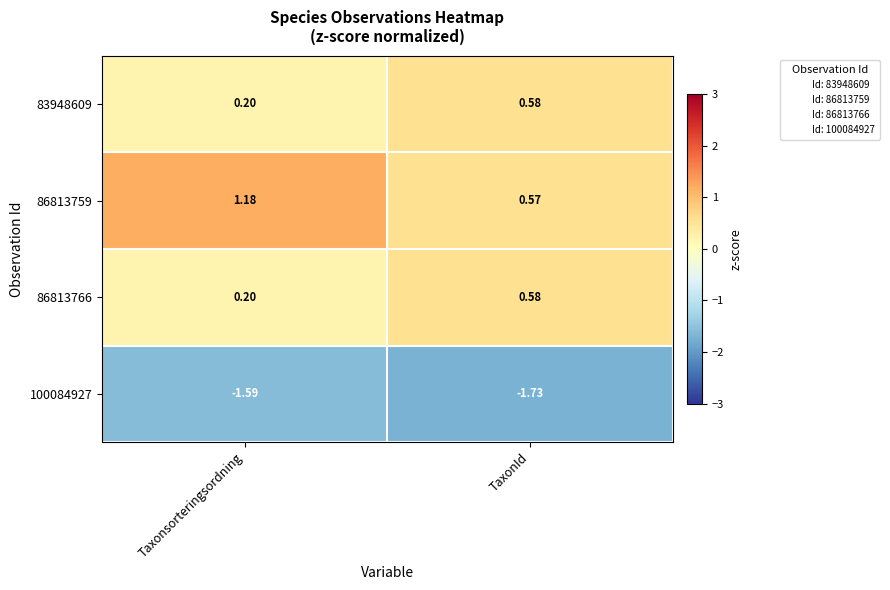

Rank the categories by 100084927 value from highest to lowest.

Taxonsorteringsordning, TaxonId